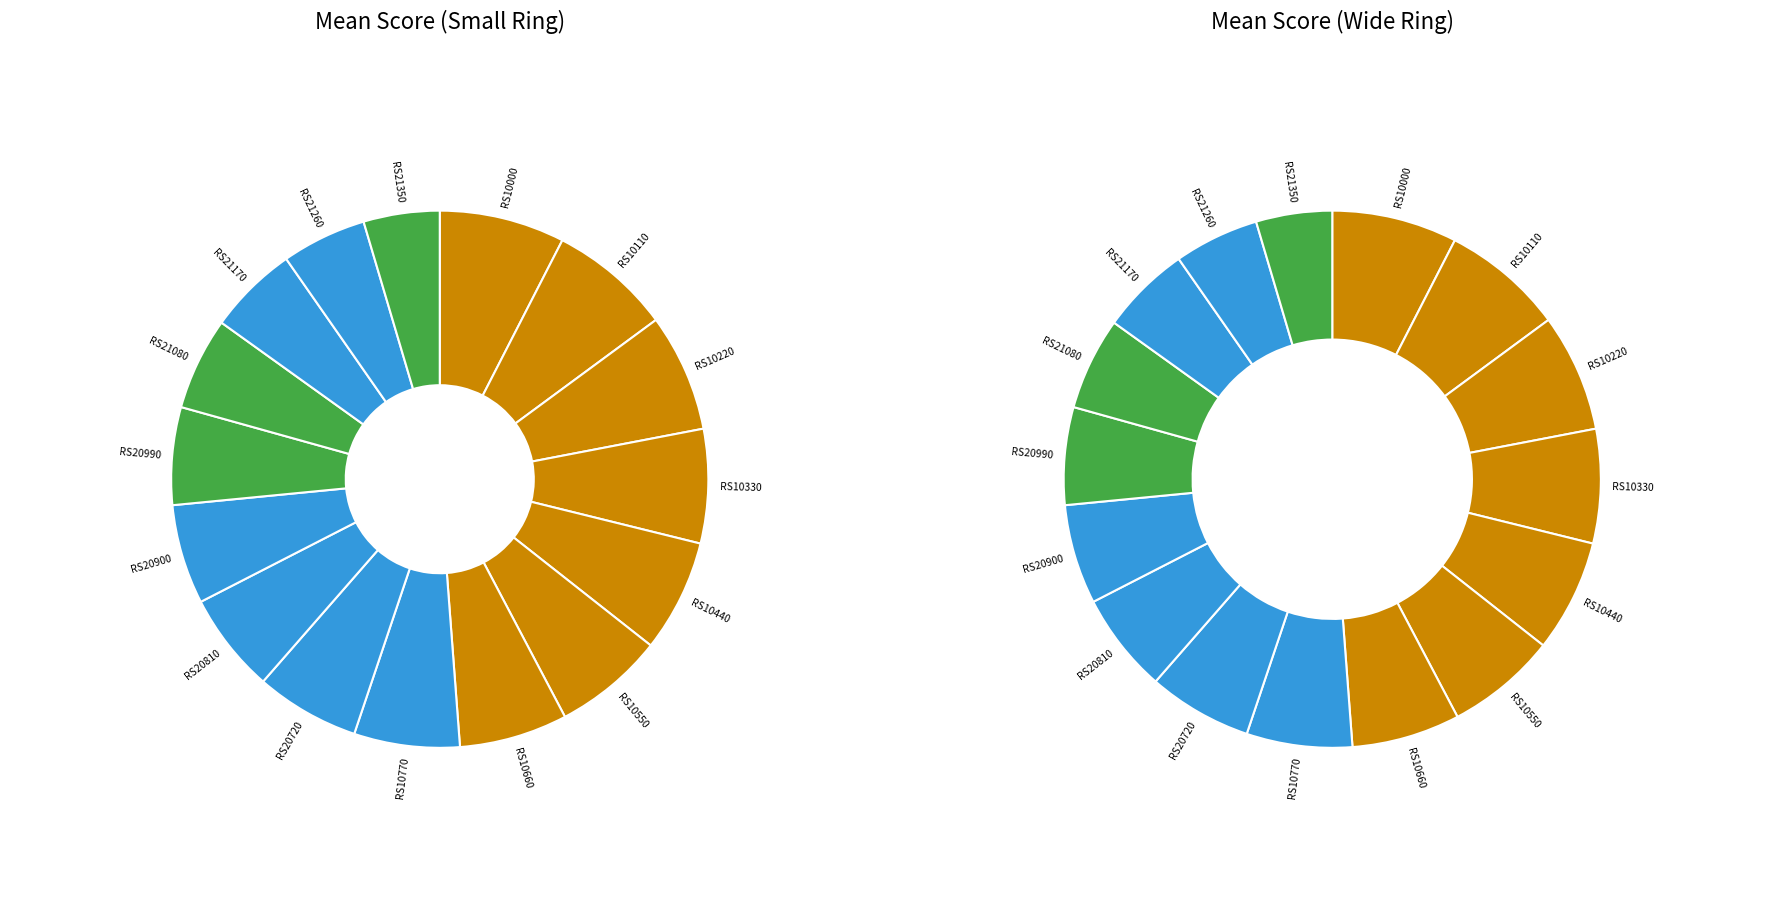

Count the number of slices in the pie.

16